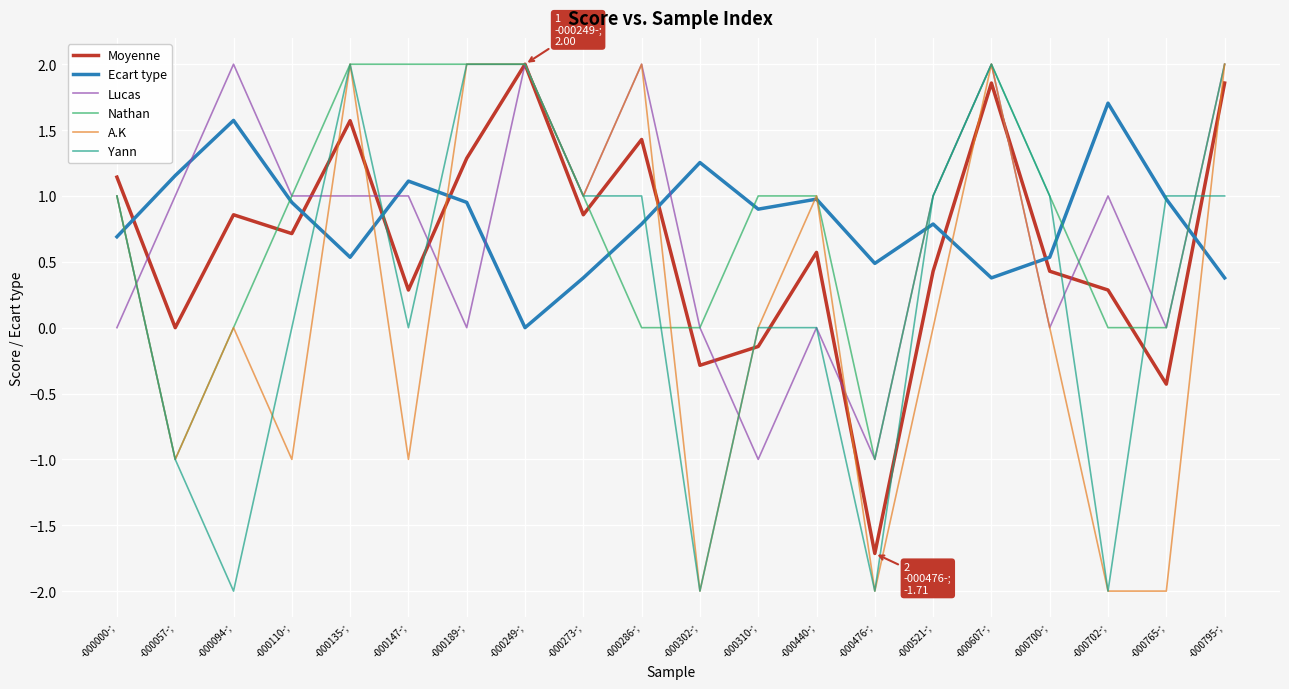

What are all the series names shown in the legend?

Moyenne, Ecart type, Lucas, Nathan, A.K, Yann